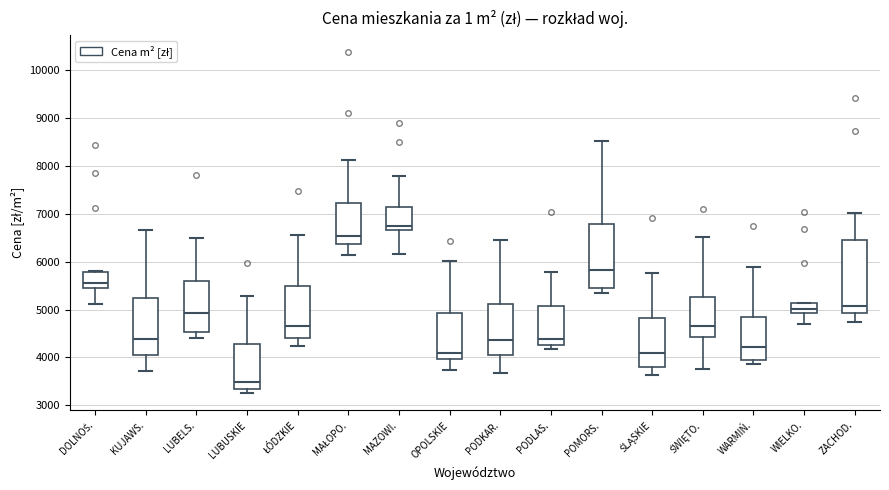

Comparing the boxes themselves (not the whiskers), which one is the tallest?

ZACHOD.